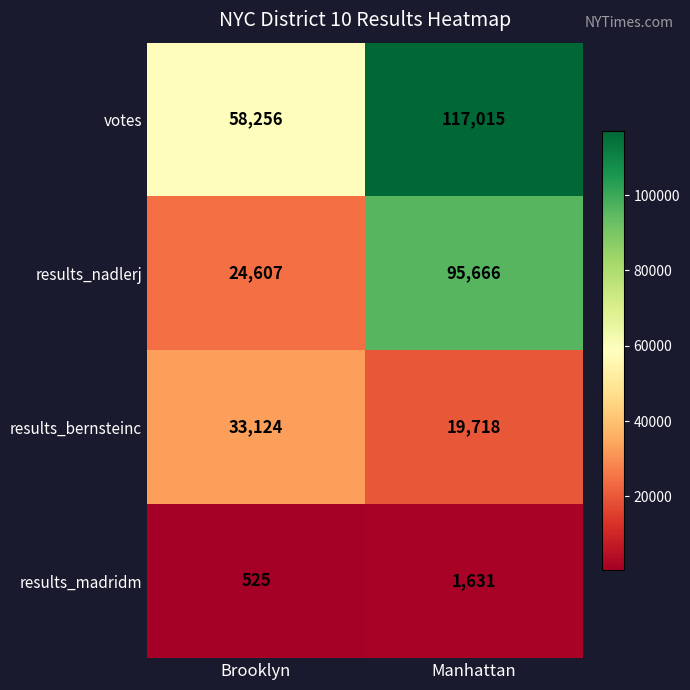

What is the difference between the highest and lowest values at Brooklyn?

57731